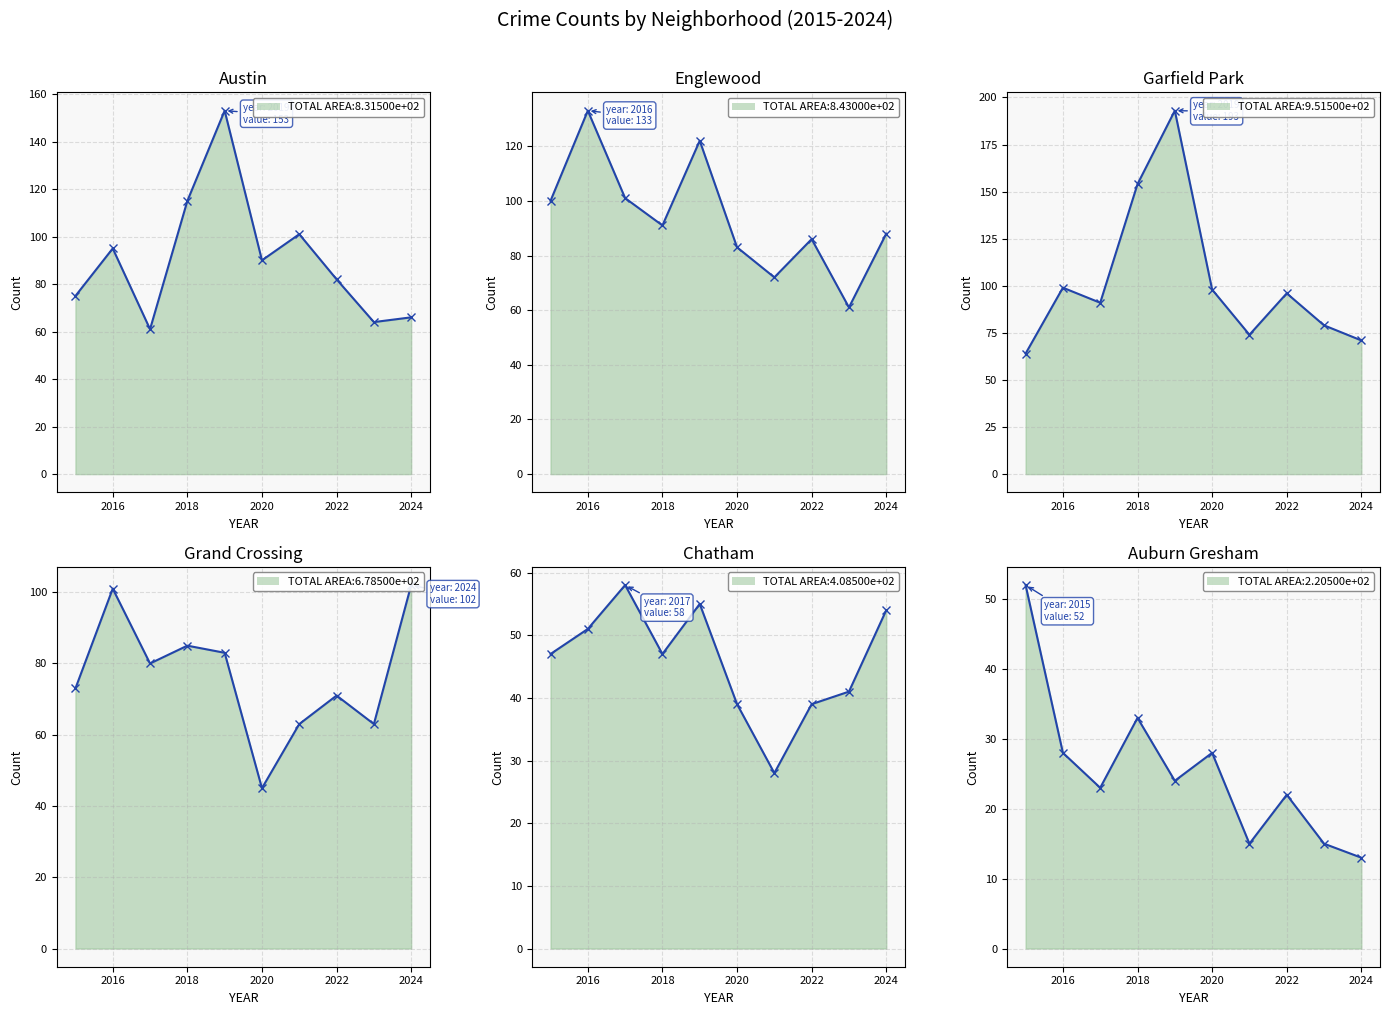

Is it true that Garfield Park equals 91 at 2017?

True